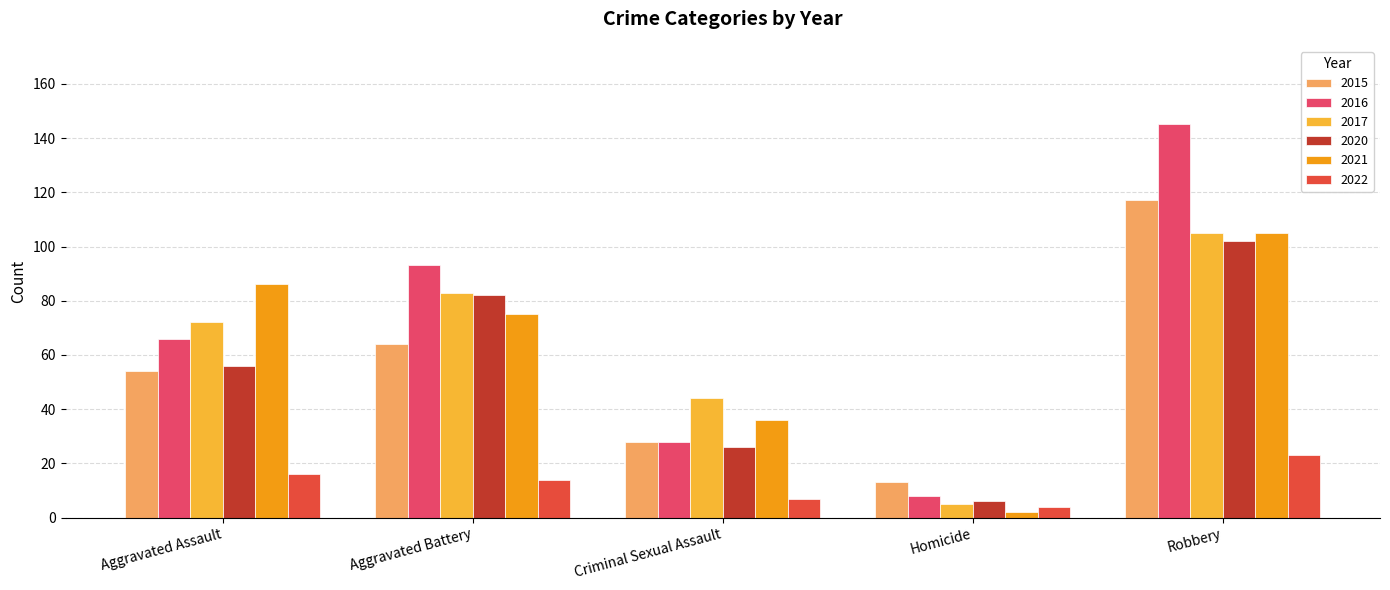

At which category does the chart reach its peak across all series?

Robbery